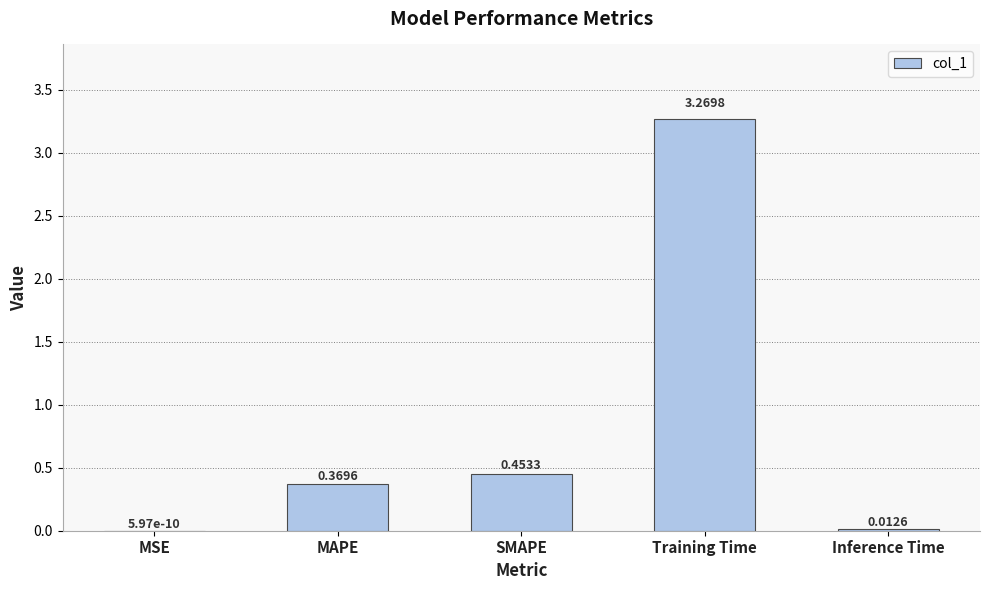

What is the sum of all values?

4.1